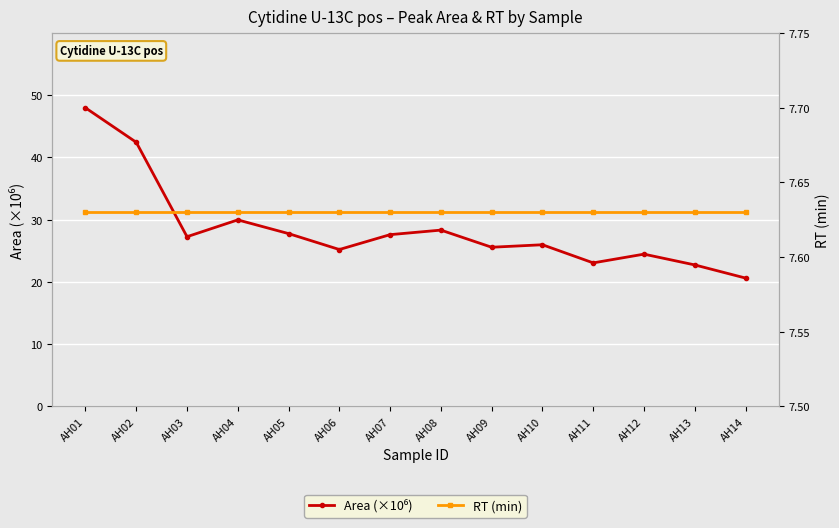

What is the difference between the second highest and second lowest values in the Area (×10⁶) series?

19.7